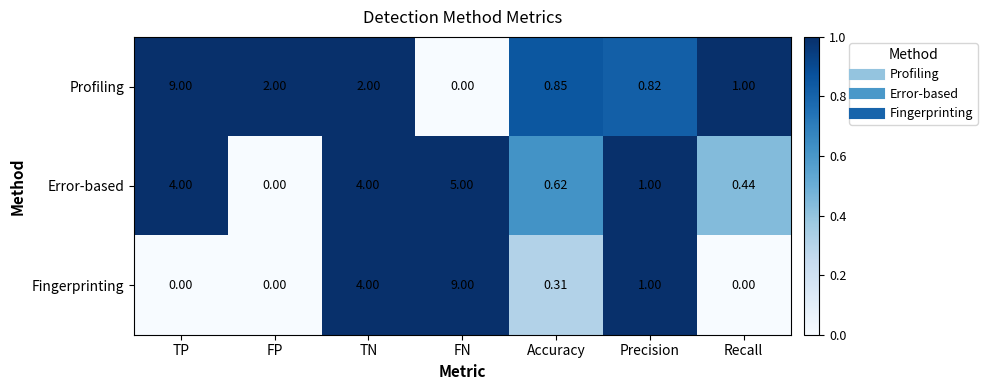

At which category is the sum across all series the highest?

FN